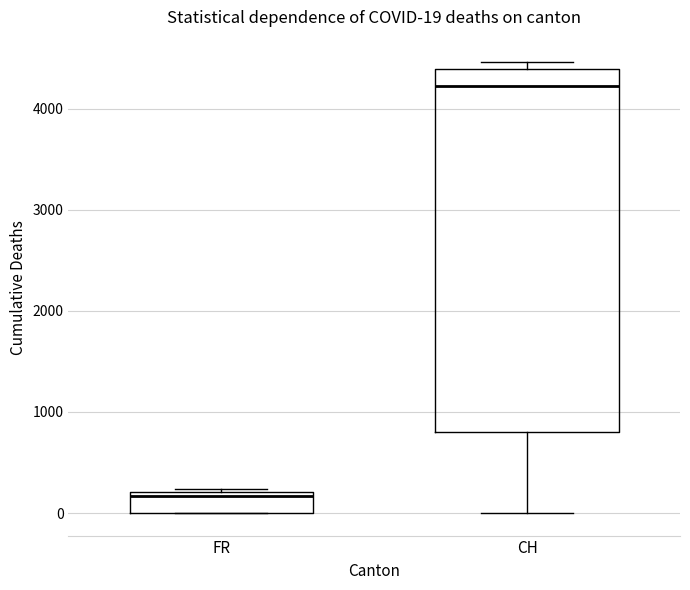

Which box has the highest median line?

CH